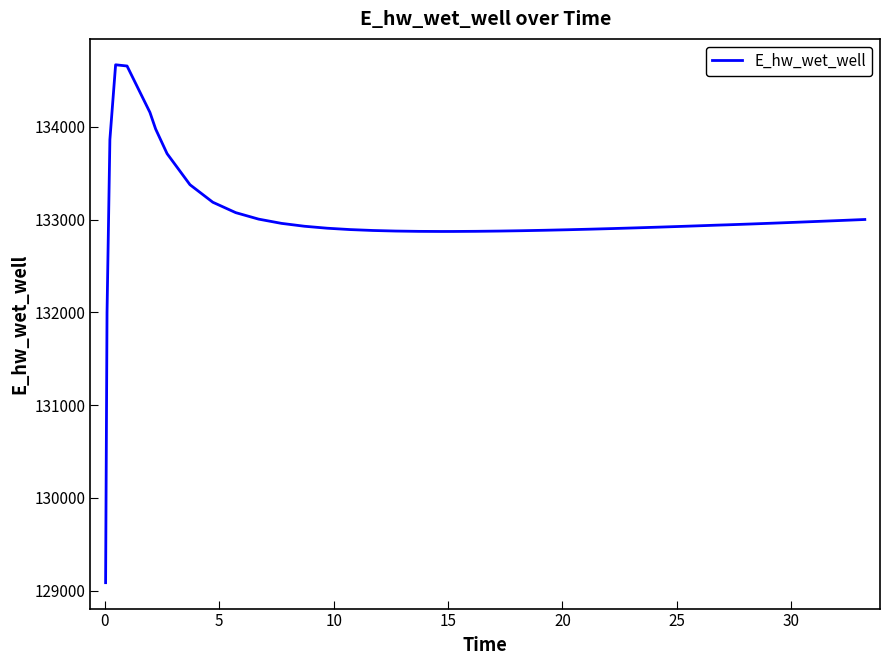

What is the greatest value displayed?

134668.6